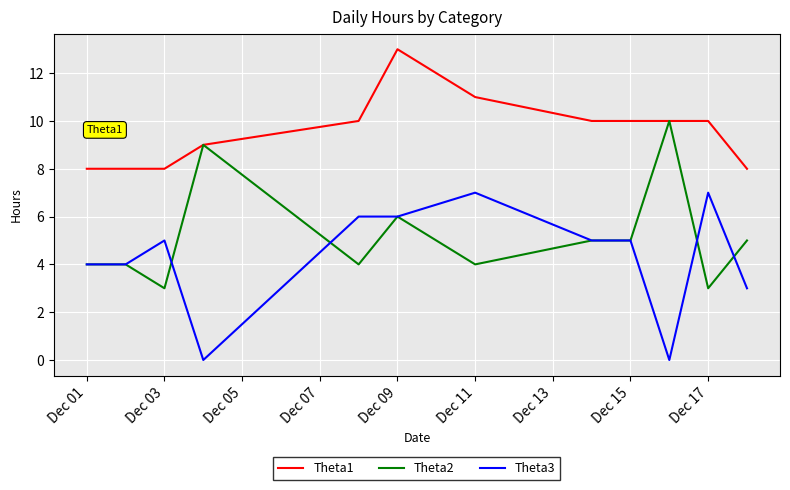

True or false: Theta3 and Theta1 cross at least once.

False